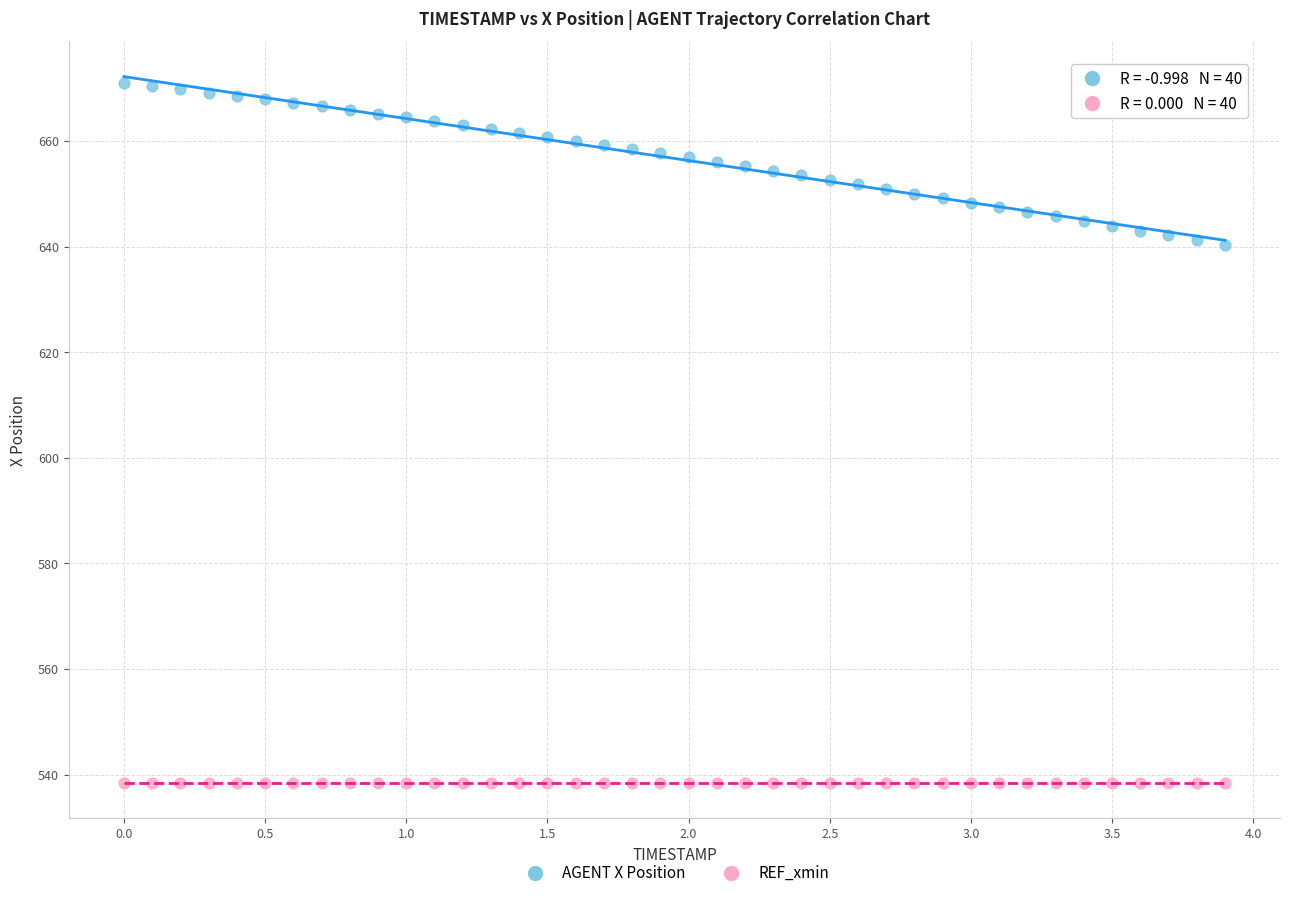

Which series contains the highest Y value?

AGENT X Position